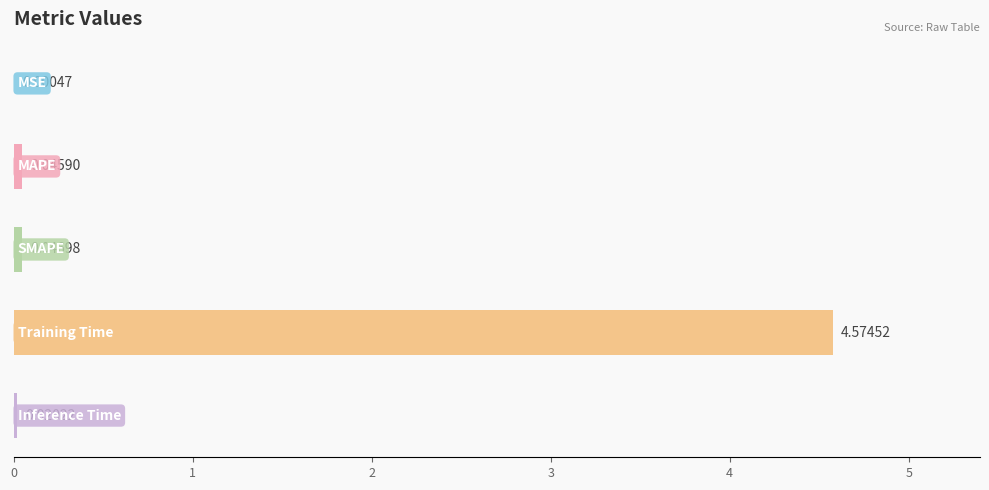

What is the sum of all values?

4.7